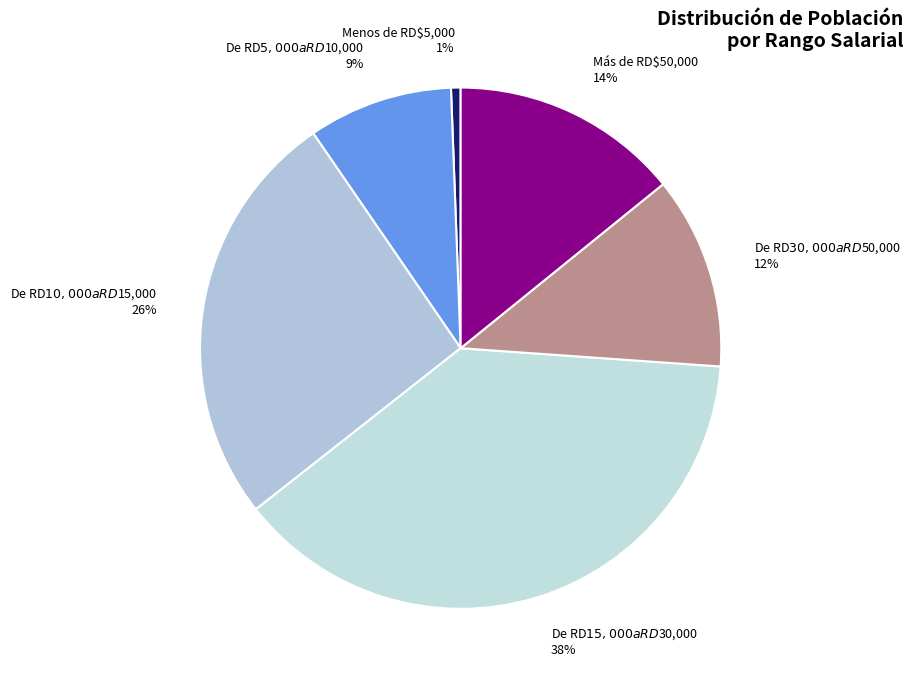

To the nearest percent, what is the average slice percentage?

17%